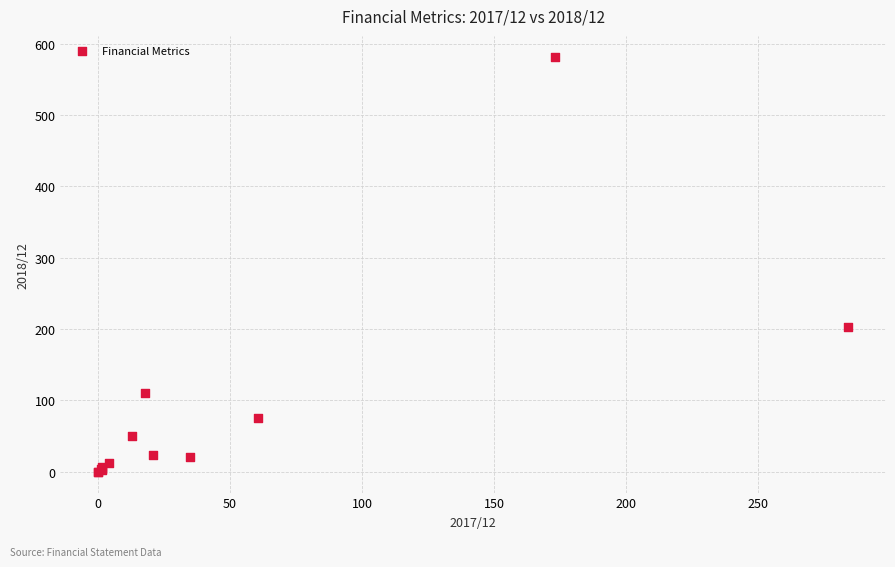

What Y value in the scatter plot is closest to 291?

203.2